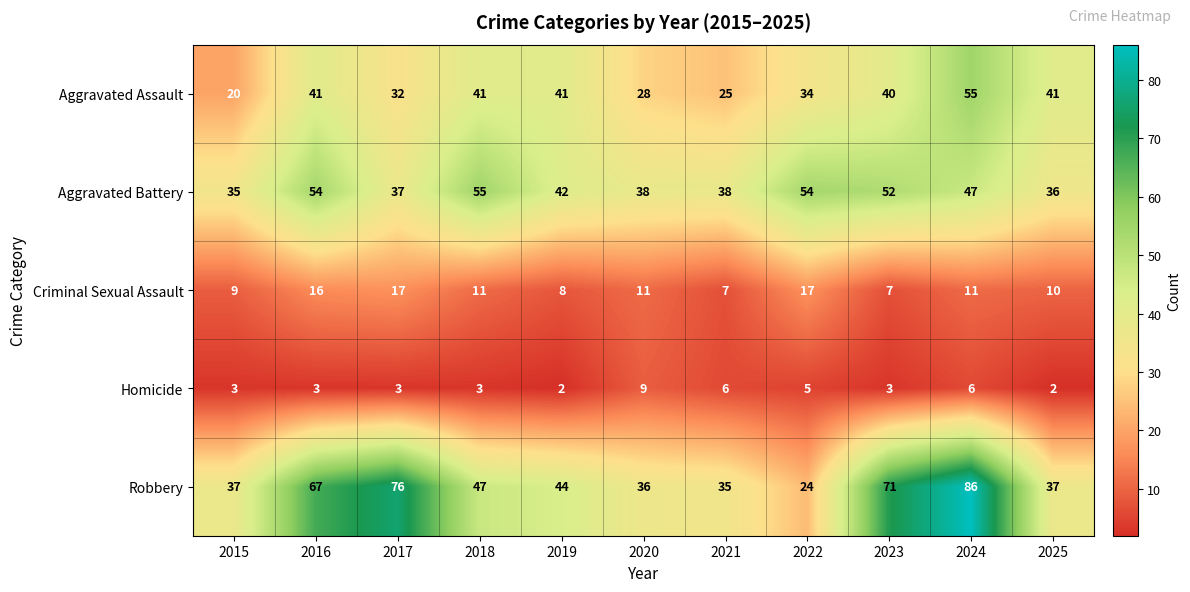

What is the minimum value for Robbery?

24